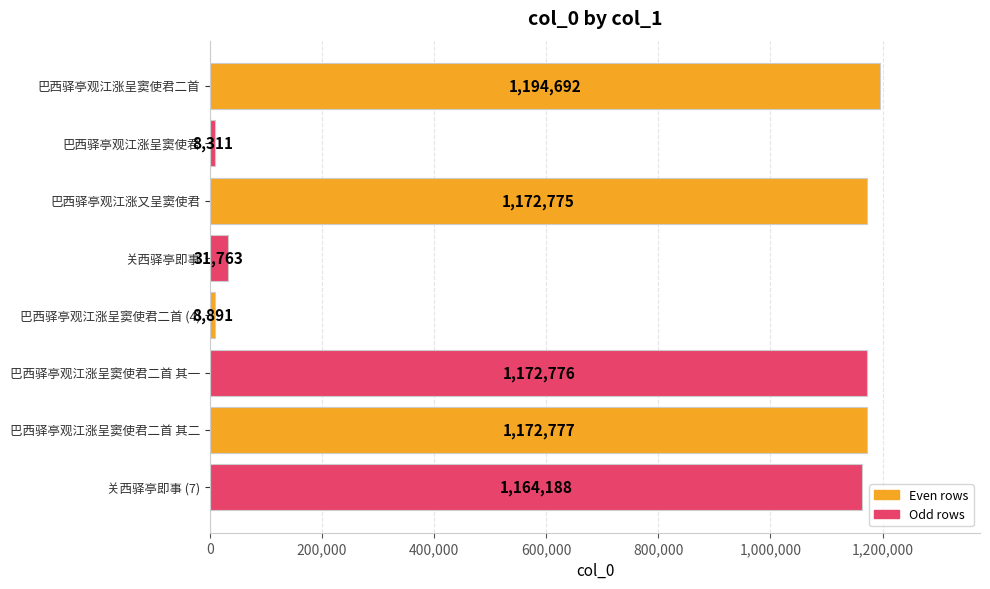

Reading top to bottom, extract all data points from this chart.

1194692	8311	1172775	31763	8891	1172776	1172777	1164188